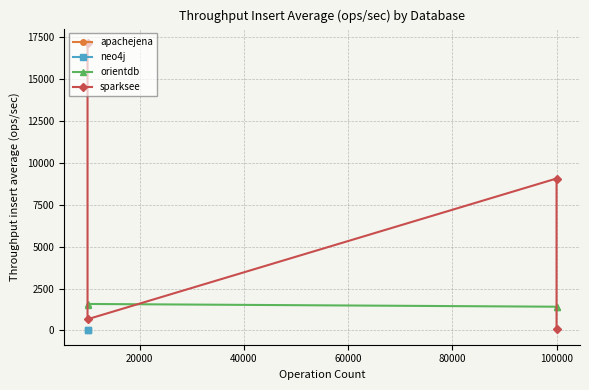

Which has a higher value, 20000 or 40000?

20000